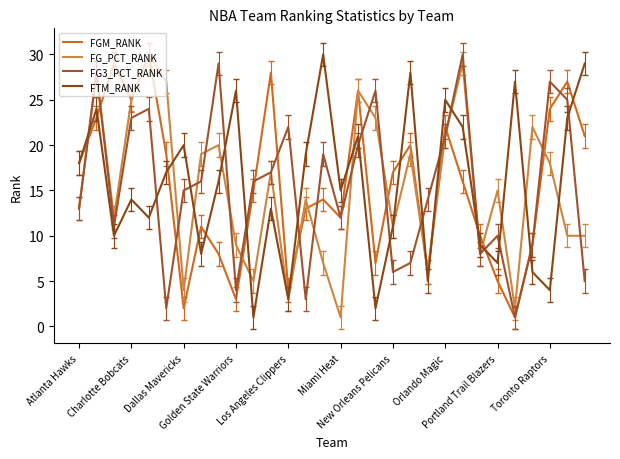

How many lines are shown in the chart?

4